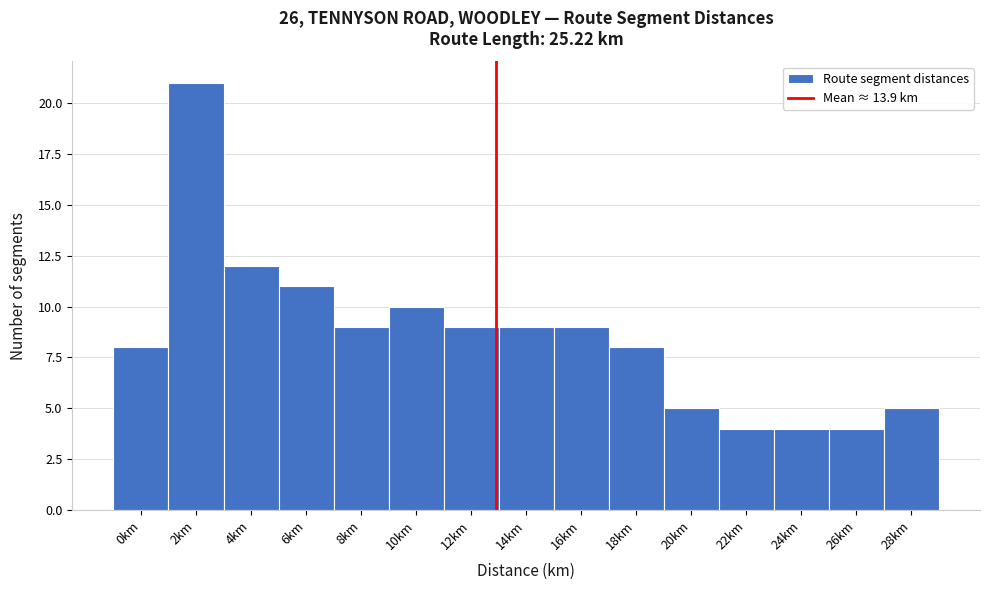

Reading left to right, list all the values displayed in this chart.

0km=8	2km=21	4km=12	6km=11	8km=9	10km=10	12km=9	14km=9	16km=9	18km=8	20km=5	22km=4	24km=4	26km=4	28km=5